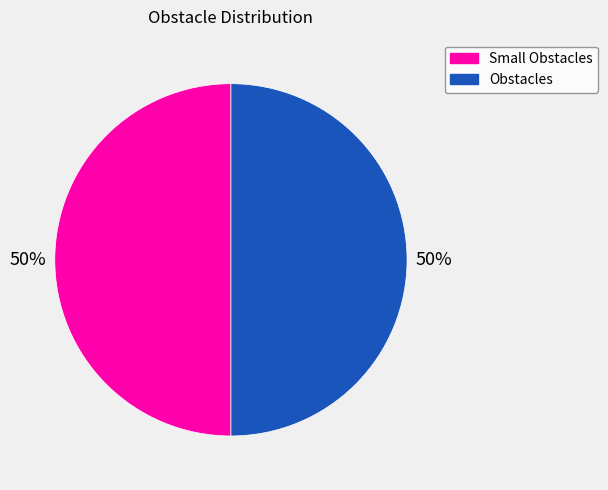

How many slices are in this pie chart?

2